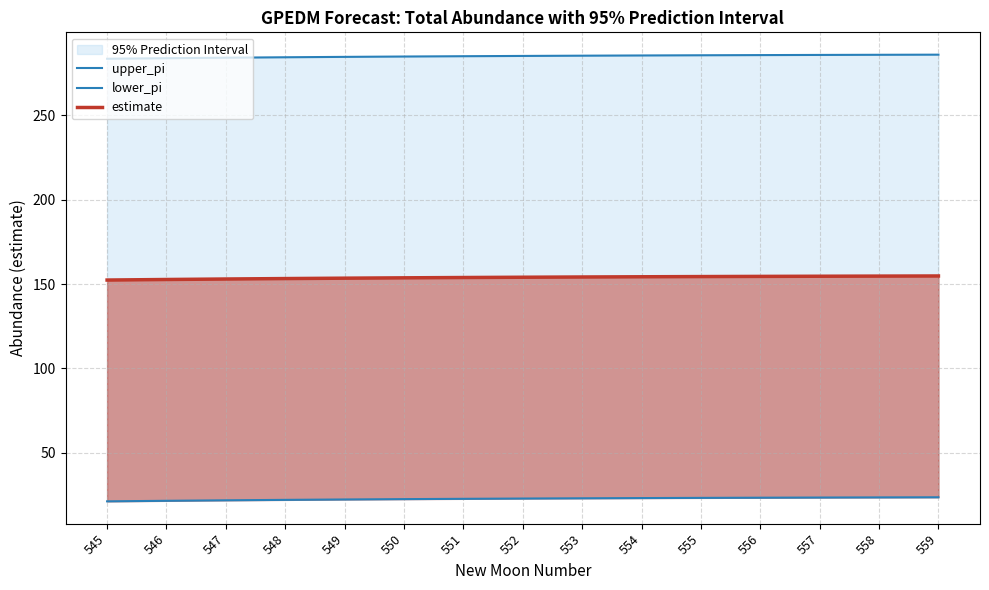

True or false: estimate and upper_pi intersect in this chart.

False